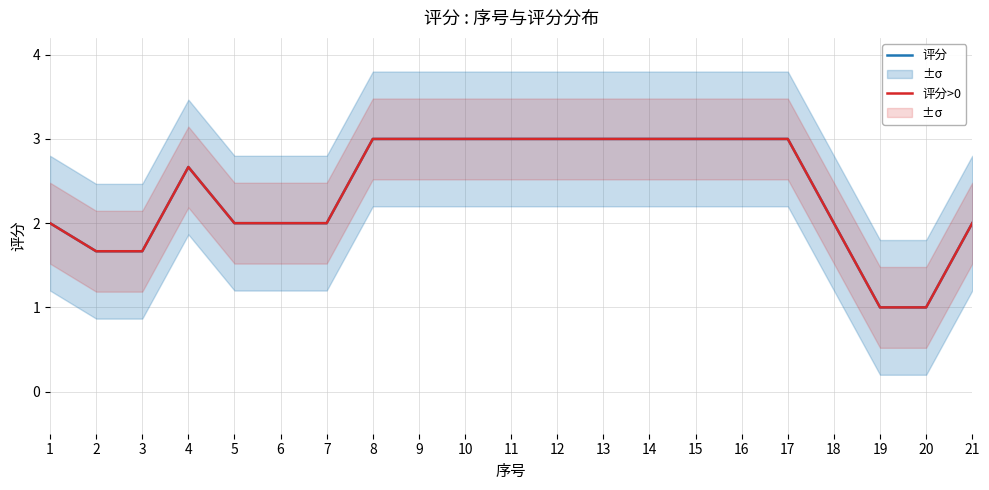

True or false: 评分>0 and 评分 intersect in this chart.

False